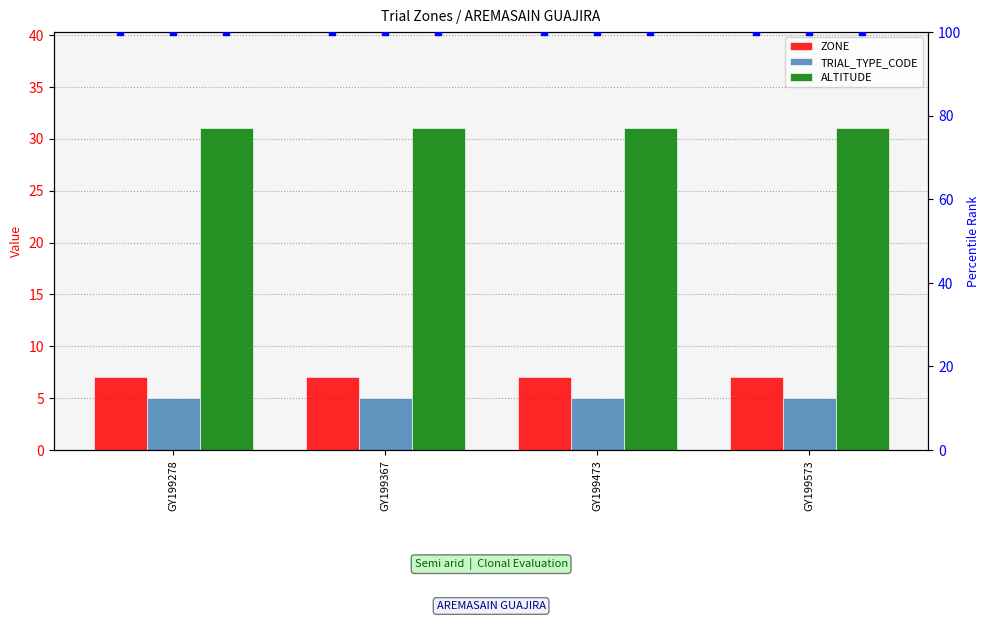

At which category is the sum across all series the highest?

GY199278